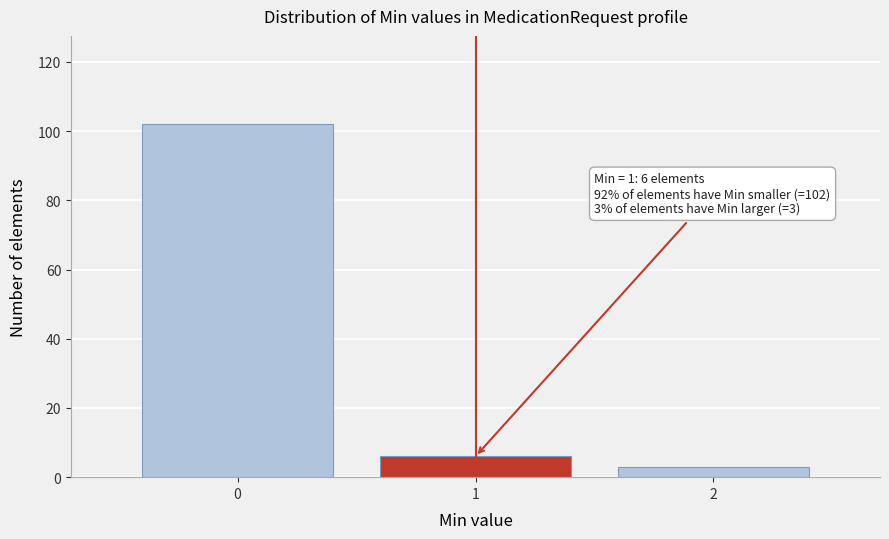

Over which range of the x-axis is the bar tallest?

-0.5 to 0.5